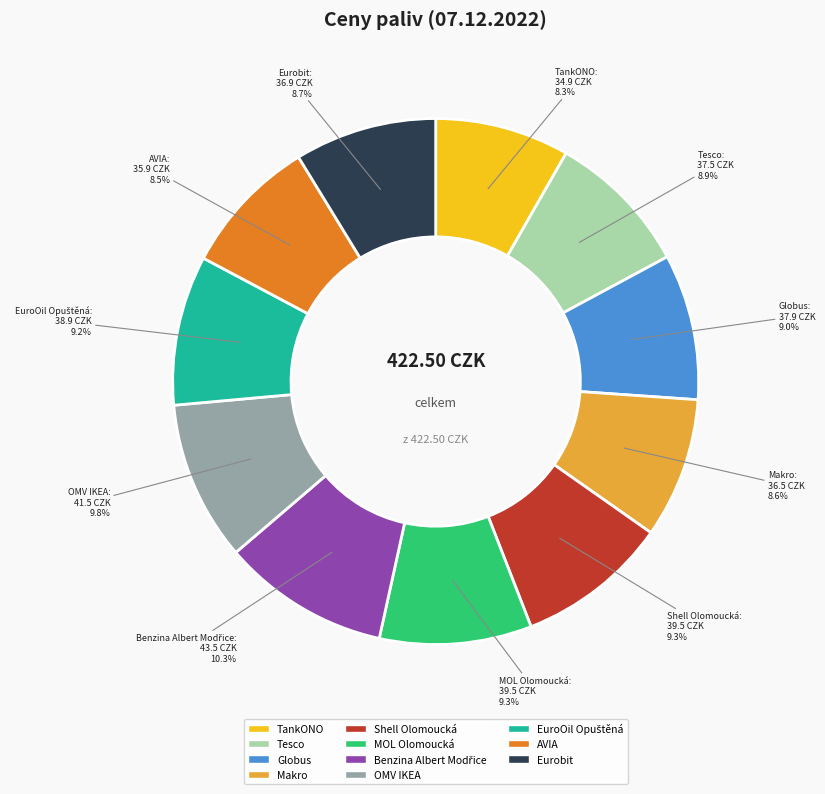

Is there any slice that represents more than half of the pie?

No